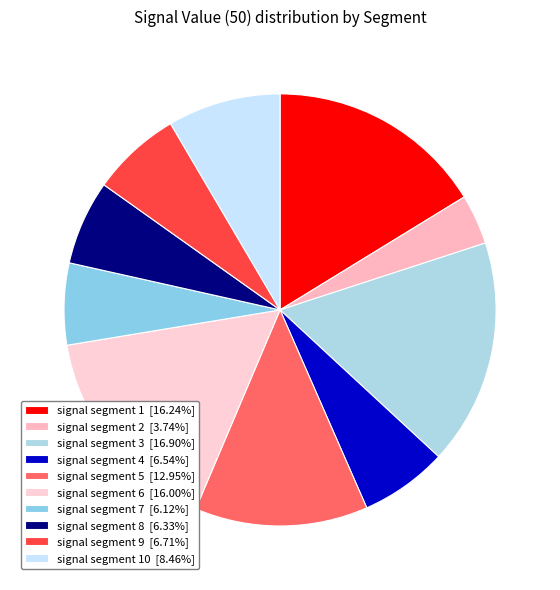

How many segments does this pie chart have?

10